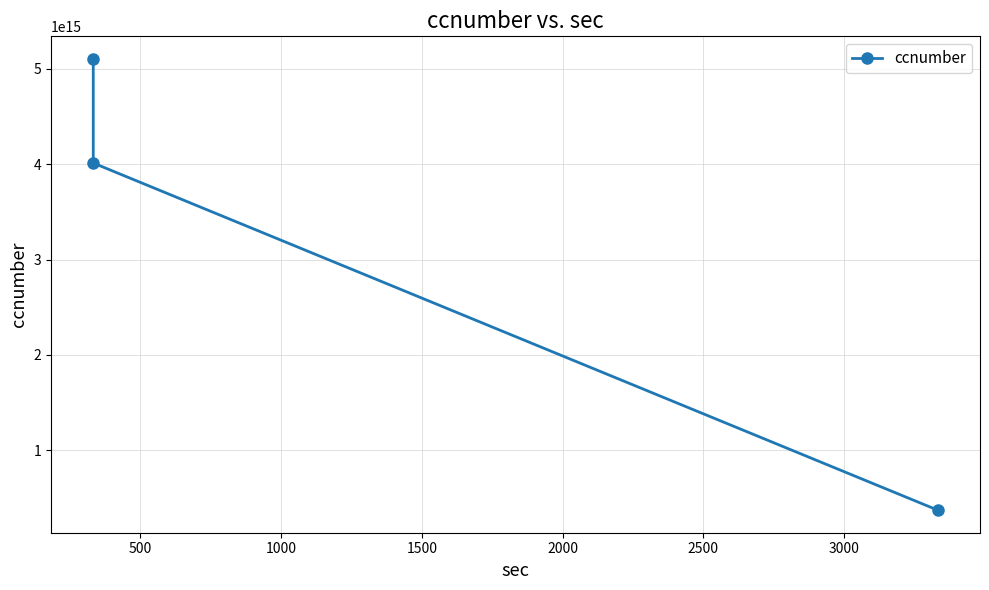

What is the difference between the maximum and minimum values?

4733655469706669